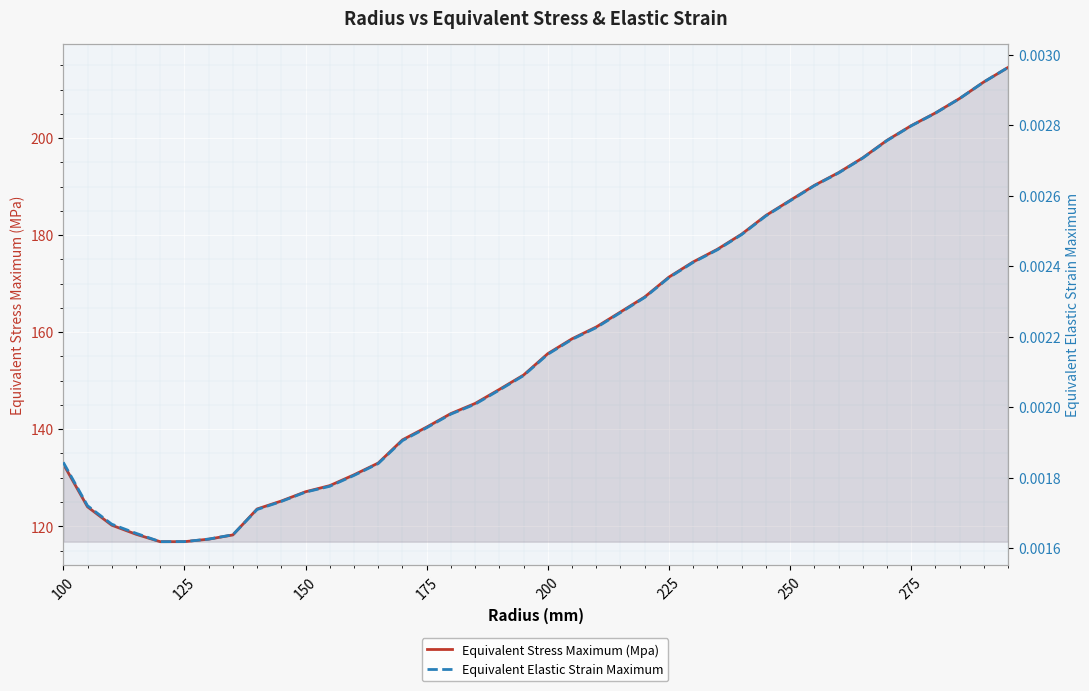

True or false: Equivalent Stress Maximum (Mpa) and Equivalent Elastic Strain Maximum intersect in this chart.

False